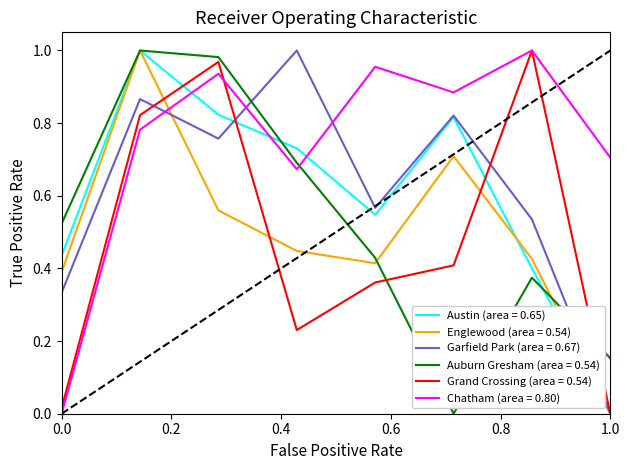

Which series has the largest total across all categories?

Chatham (area = 0.80)